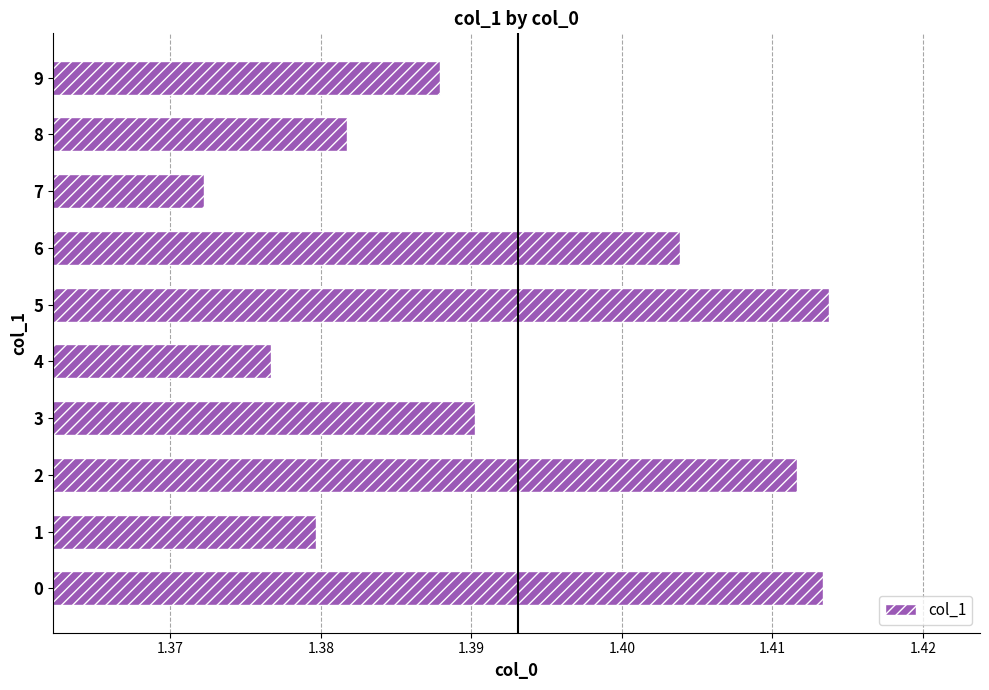

Count the values in the range 1 to 2.

10